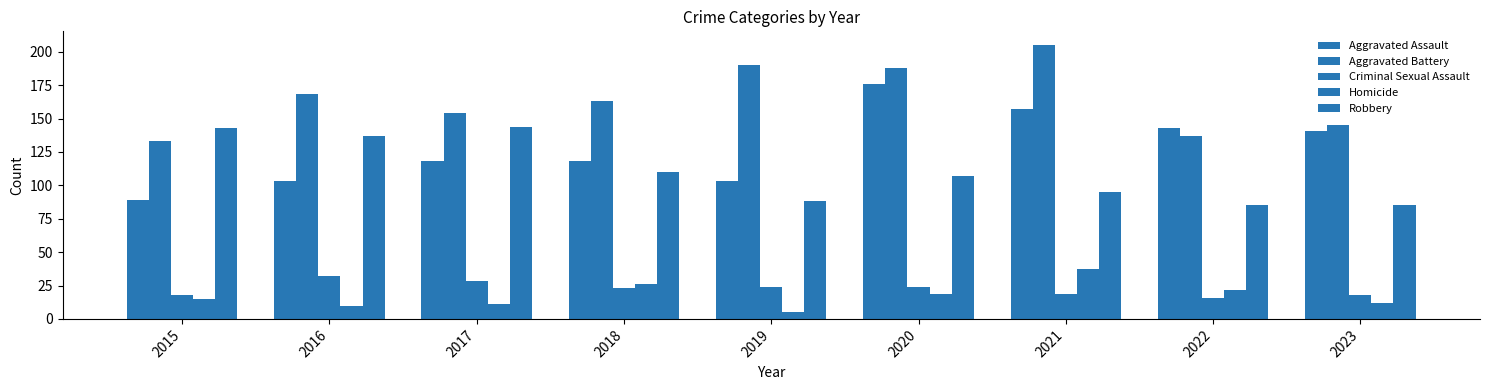

What is the difference between the second highest and minimum values in the Robbery series?

58